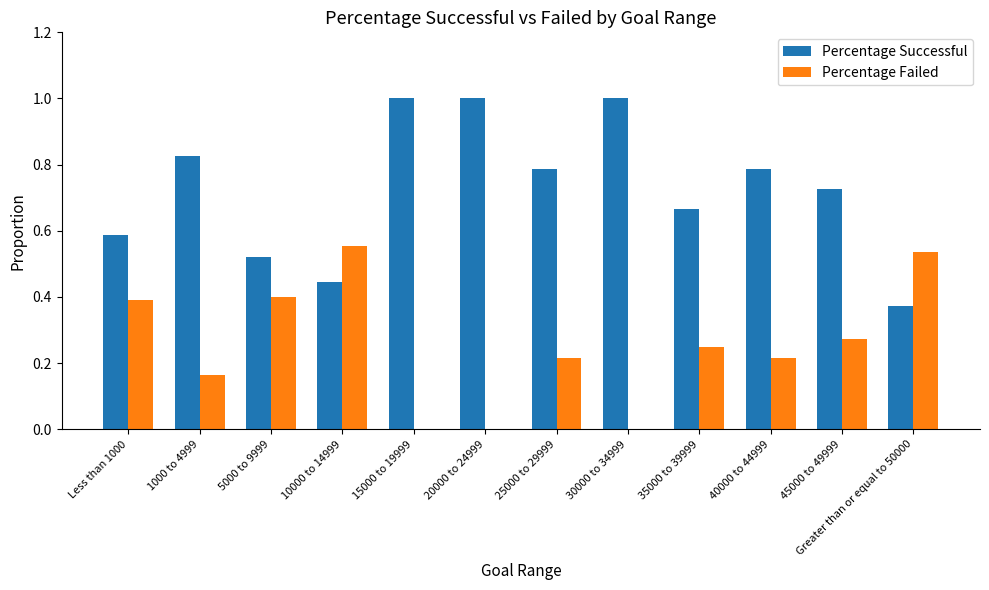

Count the number of categories in the chart.

12